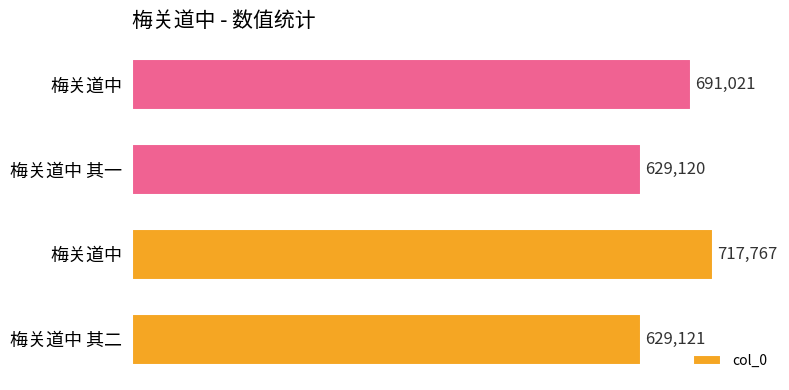

Count the number of data series in this chart.

1